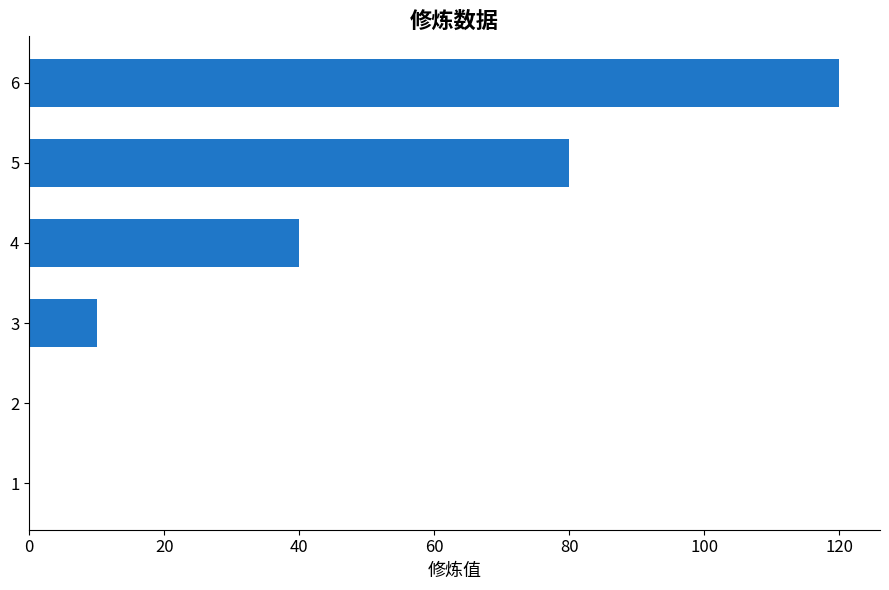

Are the bars horizontal?

Yes